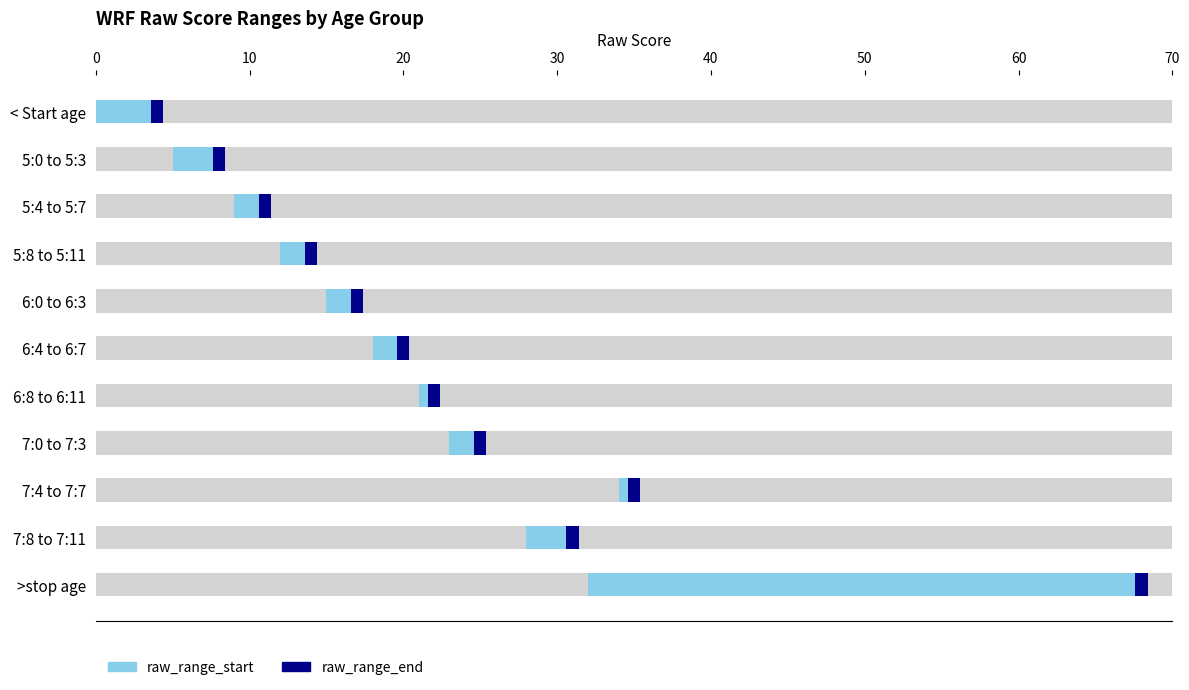

The raw_range_end series shows 68 at >stop age. True or false?

True